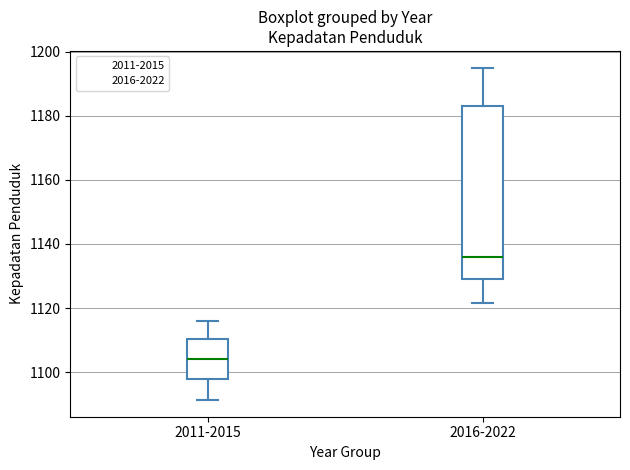

Which box is the tallest, from its lower edge to its upper edge?

2016-2022